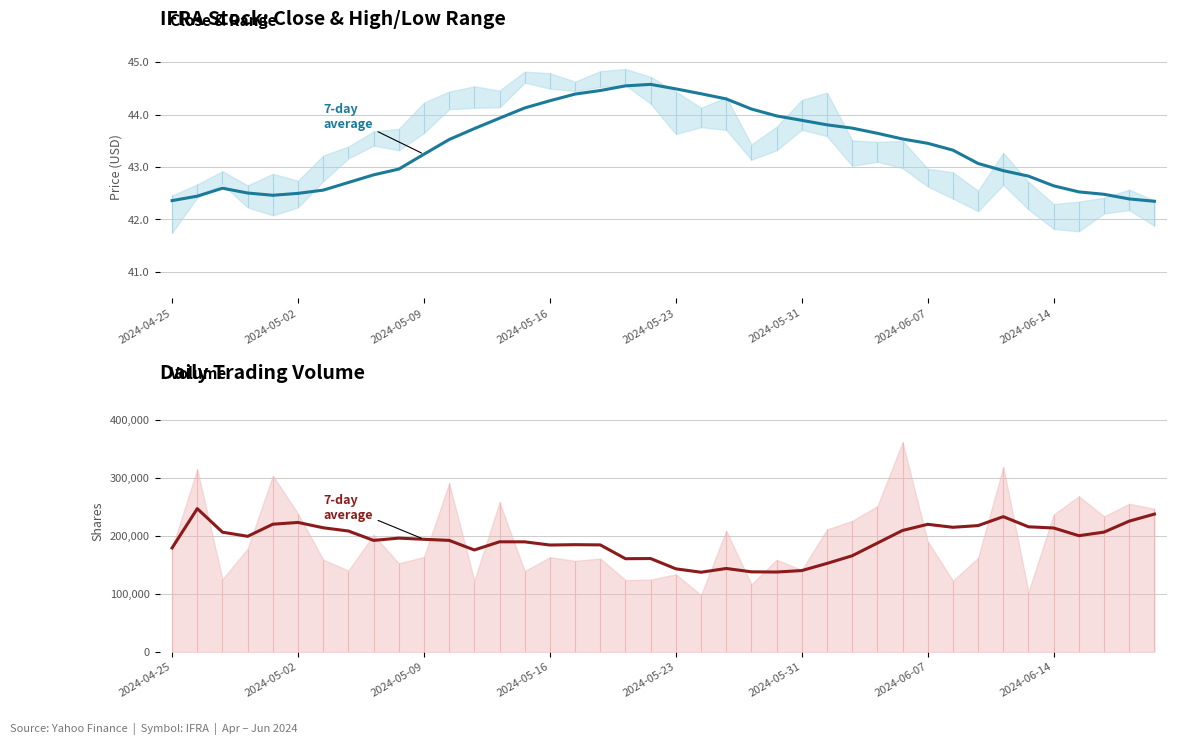

Which series has the largest total across all categories?

7-day avg Volume